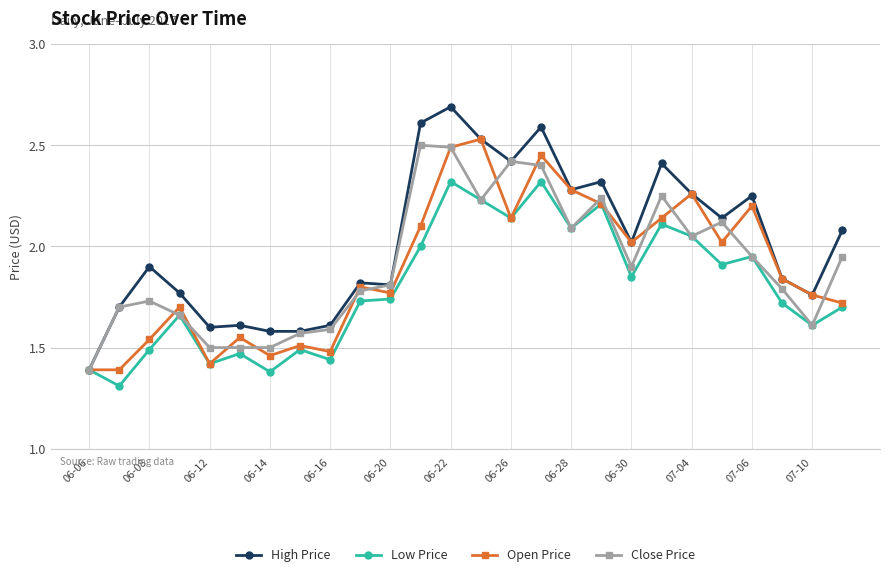

Which series has the widest spread of values?

High Price